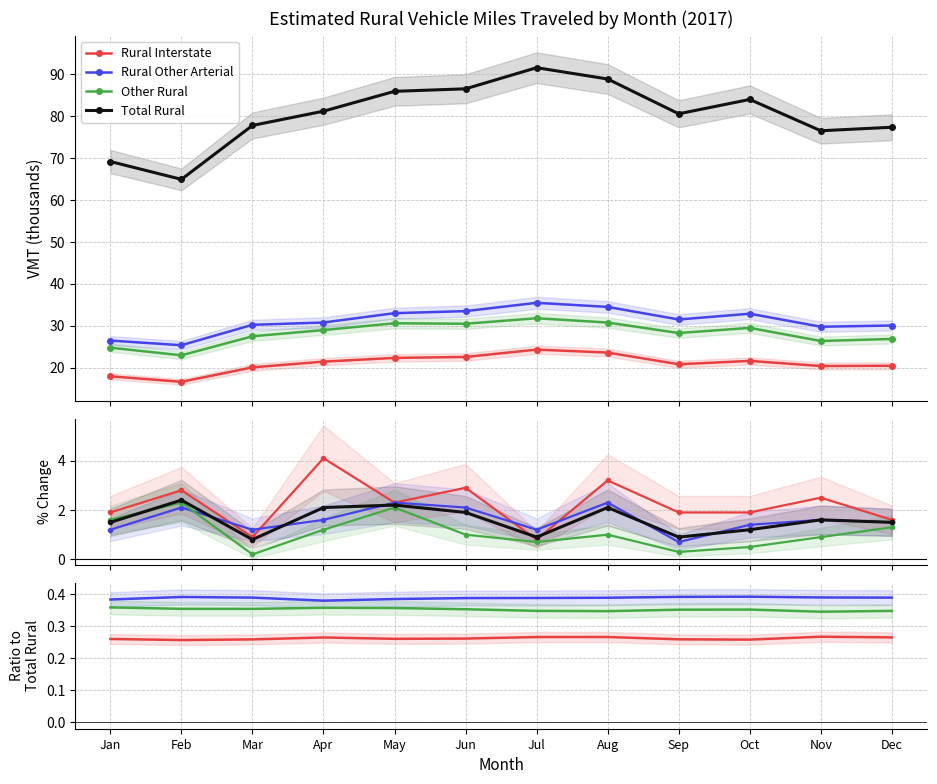

Count the number of data series in this chart.

4